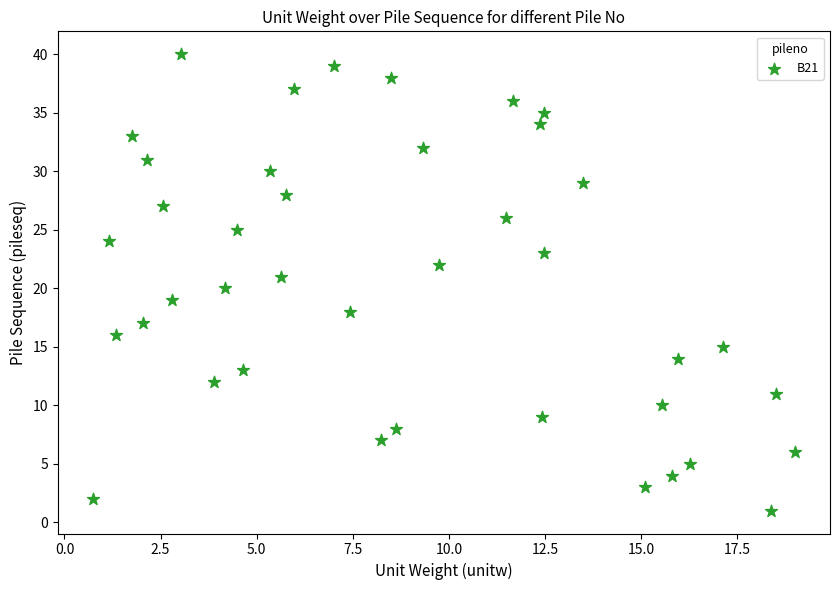

What is the range of Y values (max minus min)?

39